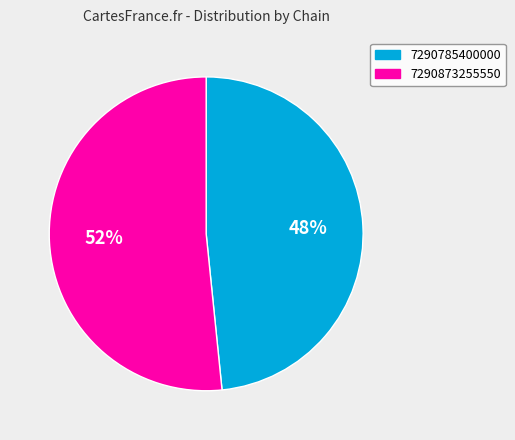

To the nearest percent, what is the average slice percentage?

50%